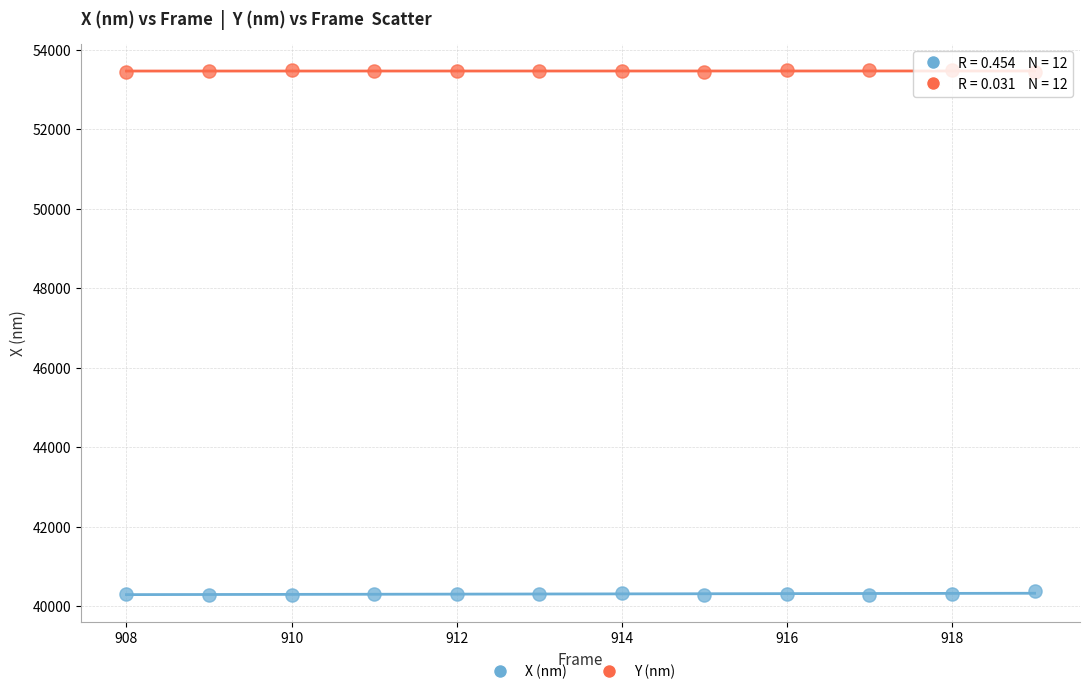

What is the X range (max minus min) for the scatter plot?

11.0